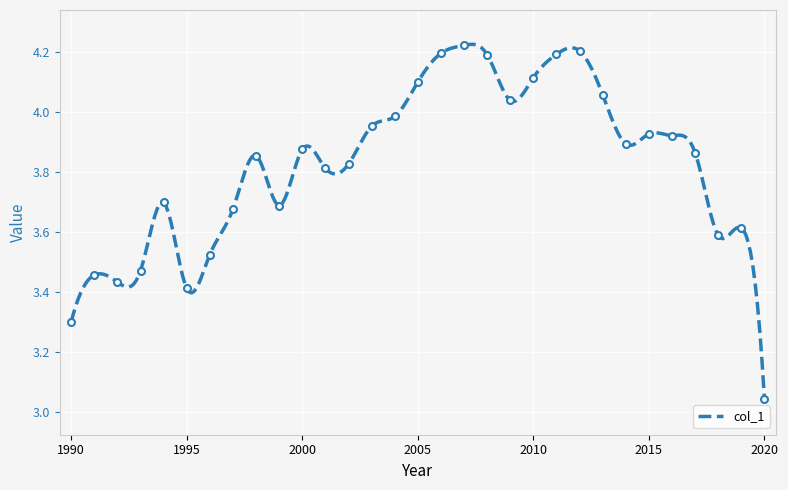

What is the difference between the maximum and minimum values?

1.2